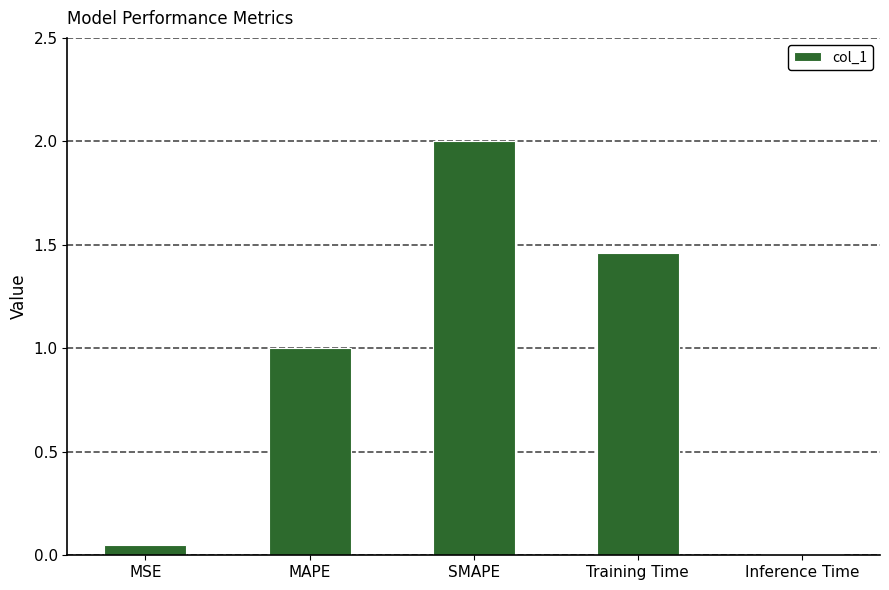

What is the average value?

0.9